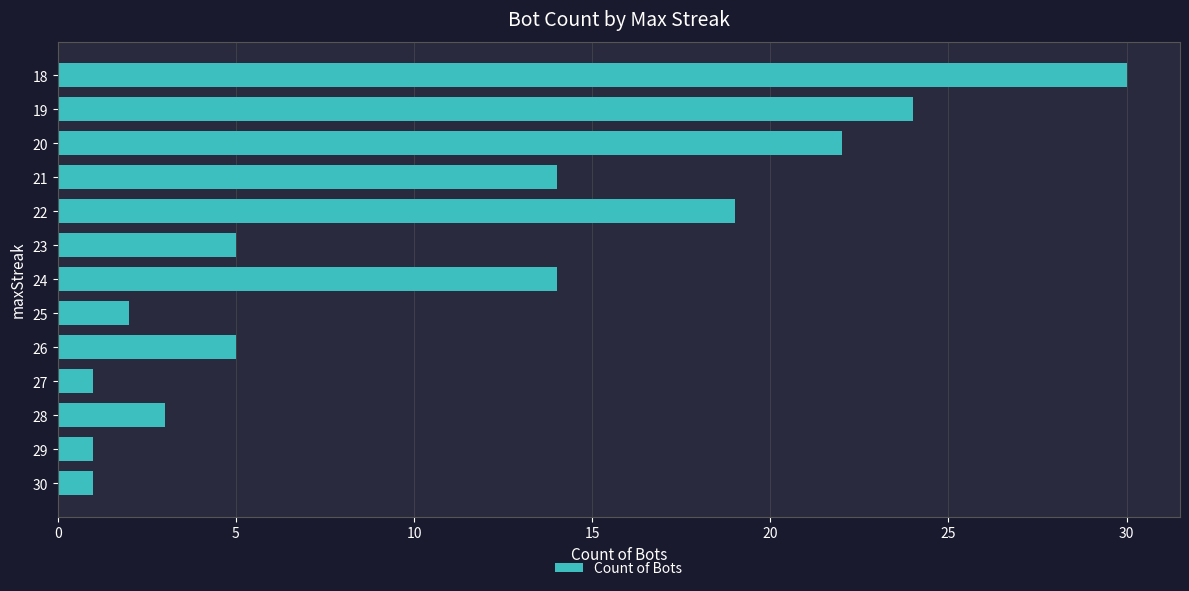

Count the number of data series in this chart.

1